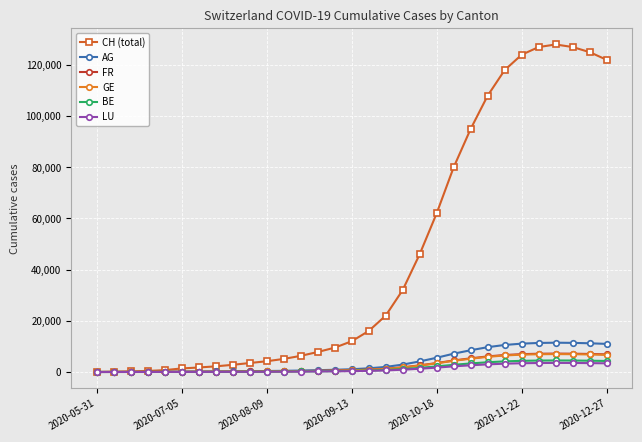

What is the maximum value shown in the chart?

128000